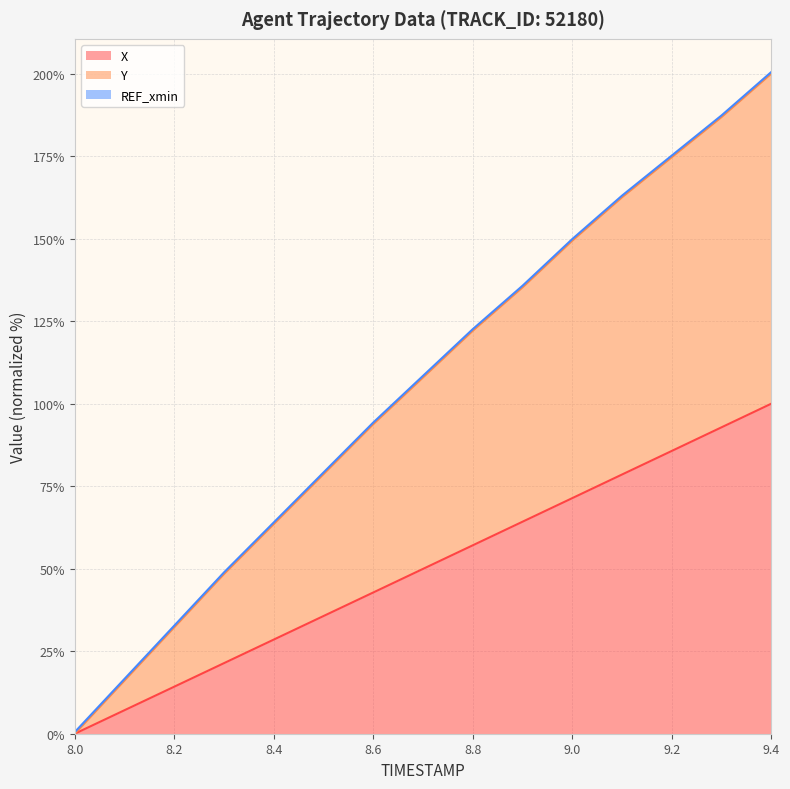

At which category is the sum across all series the highest?

9.4